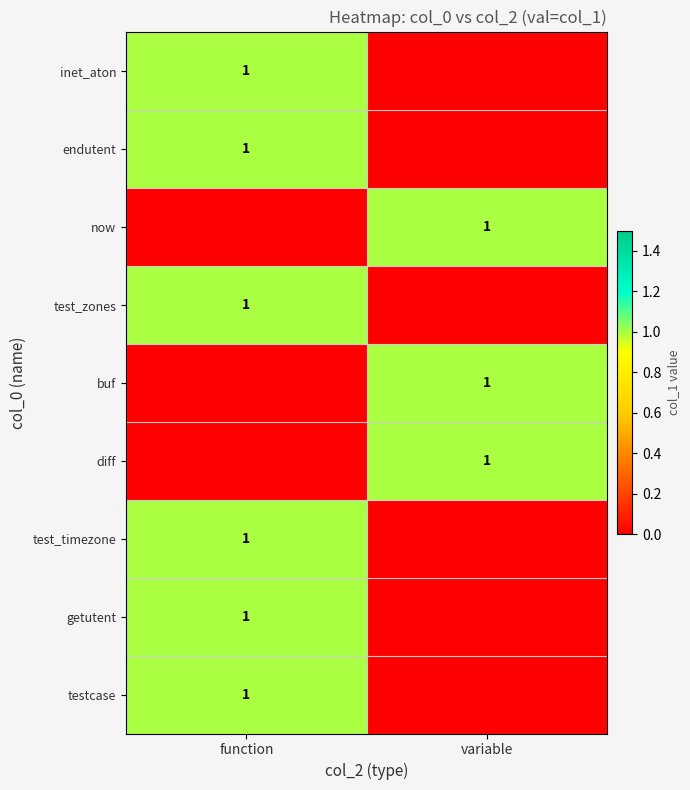

The diff series shows 0 at variable. True or false?

False